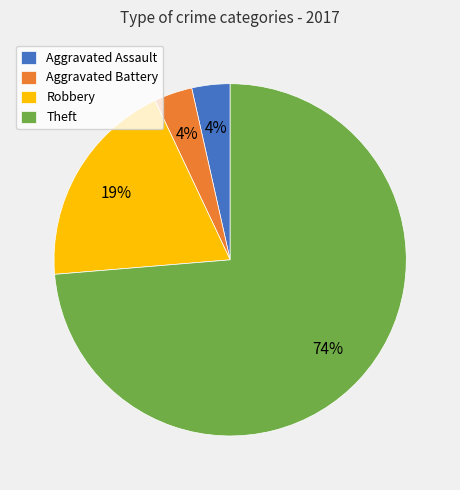

Count the number of slices in the pie.

4